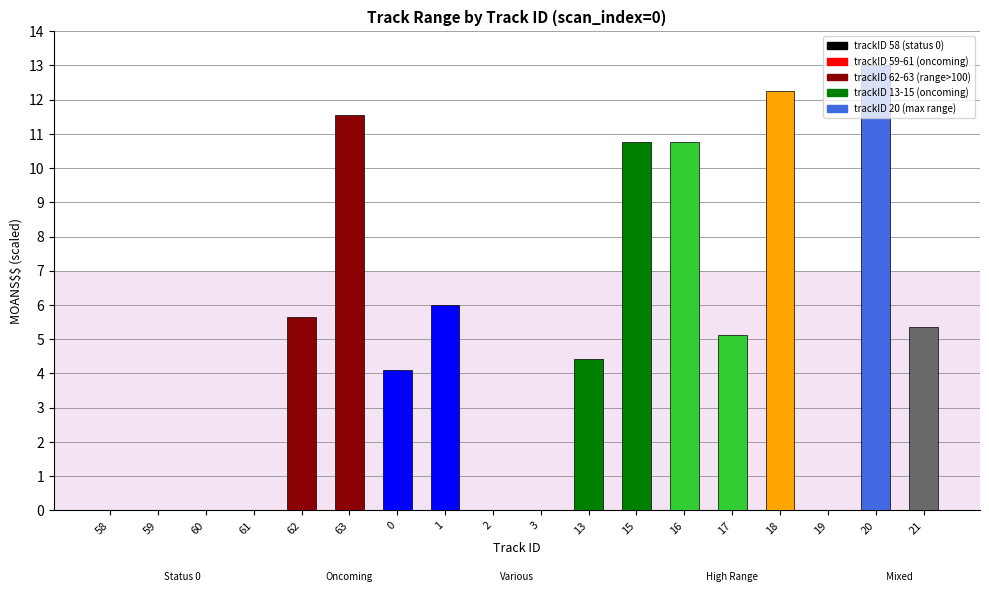

Reading left to right, extract all data points from this chart.

0.0	0.0	0.0	0.0	5.6	11.6	4.1	6.0	0.0	0.0	4.4	10.8	10.8	5.1	12.3	0.0	13.0	5.4